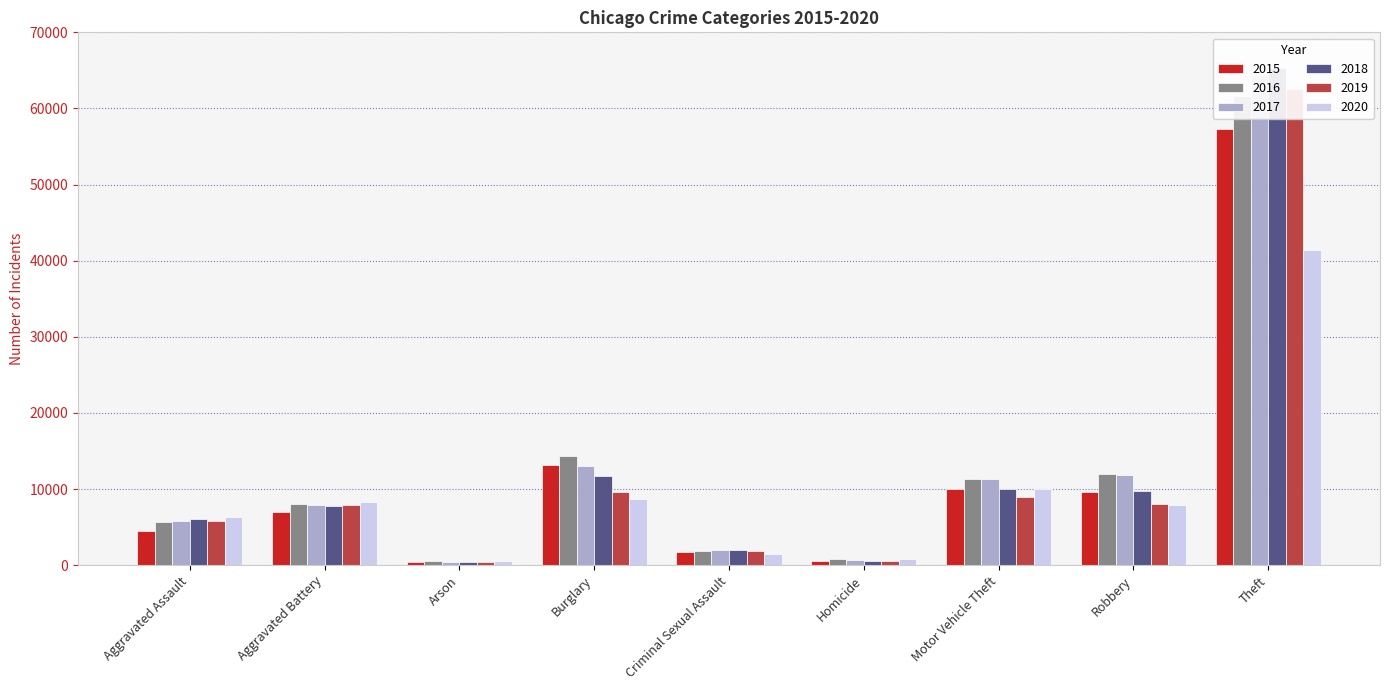

What value does the 2018 series have at Burglary?

11747